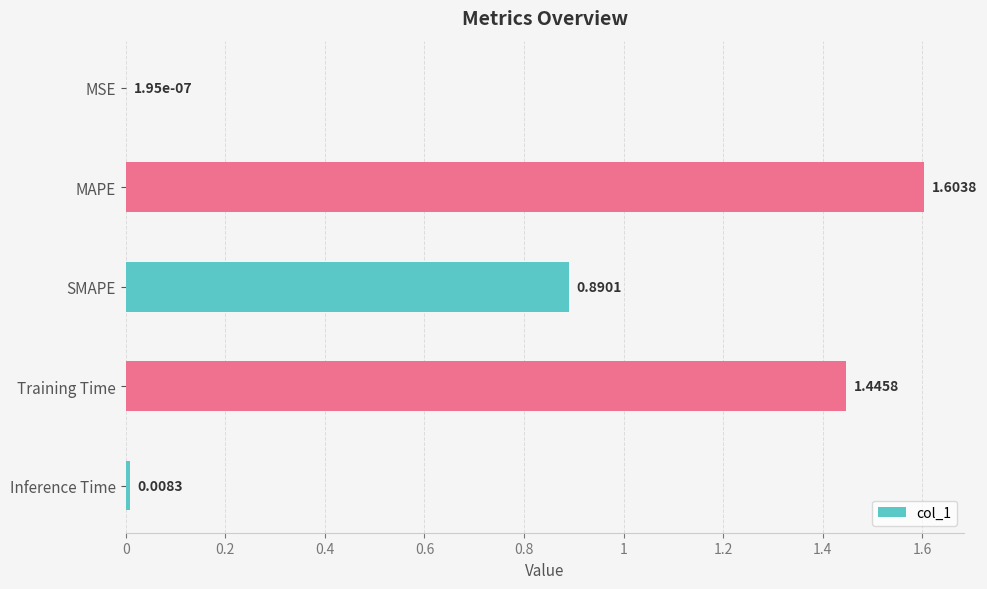

Which has a higher value, Training Time or MSE?

Training Time